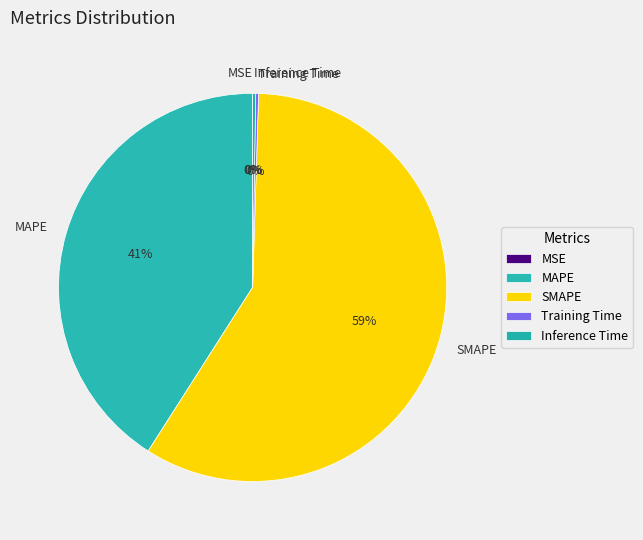

Is it true that SMAPE is 59% of the pie?

True